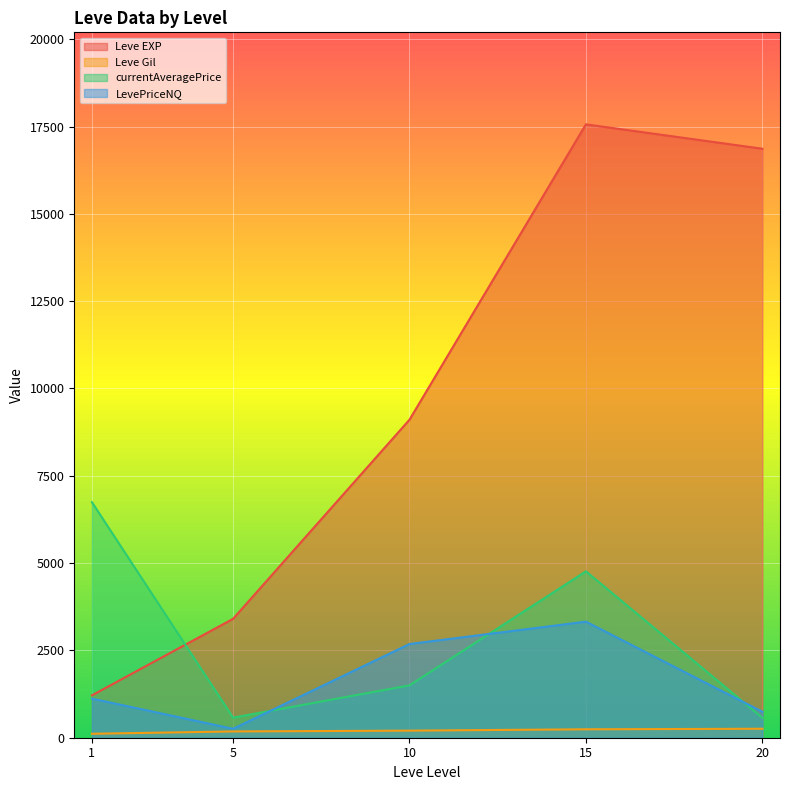

What is the difference between the Leve EXP values at 15 and 1?

16350.0